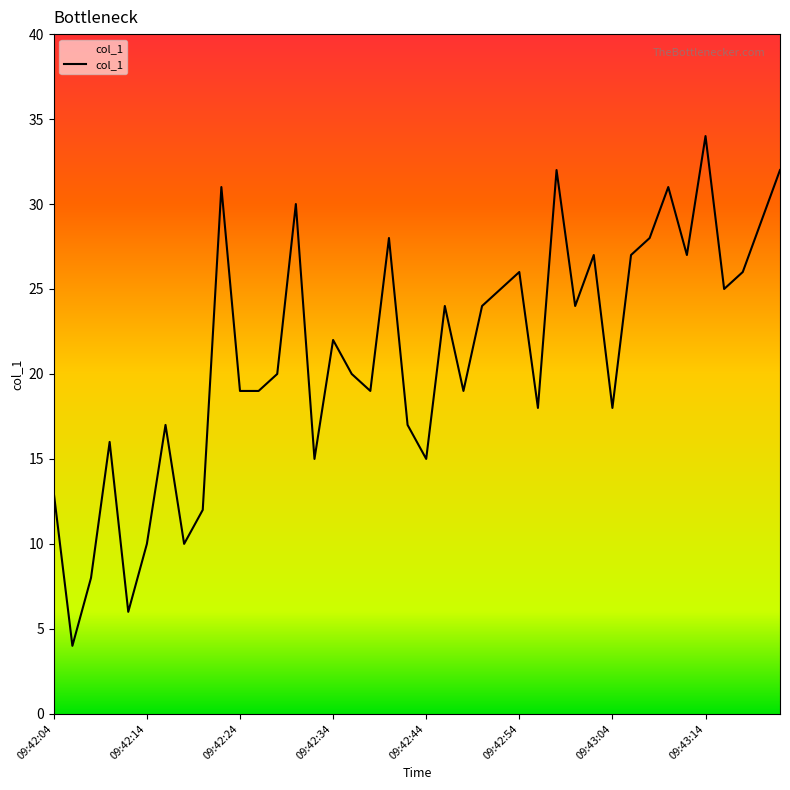

List the labels in order of value, largest first.

09:43:14, 09:42:58, 09:43:22, 09:42:22, 09:43:10, 09:42:30, 09:43:20, 09:42:40, 09:43:08, 09:43:02, 09:43:06, 09:43:12, 09:42:54, 09:43:18, 09:42:52, 09:43:16, 09:42:46, 09:42:50, 09:43:00, 09:42:34, 09:42:28, 09:42:36, 09:42:24, 09:42:26, 09:42:38, 09:42:48, 09:42:56, 09:43:04, 09:42:16, 09:42:42, 09:42:10, 09:42:32, 09:42:44, 09:42:04, 09:42:20, 09:42:14, 09:42:18, 09:42:08, 09:42:12, 09:42:06